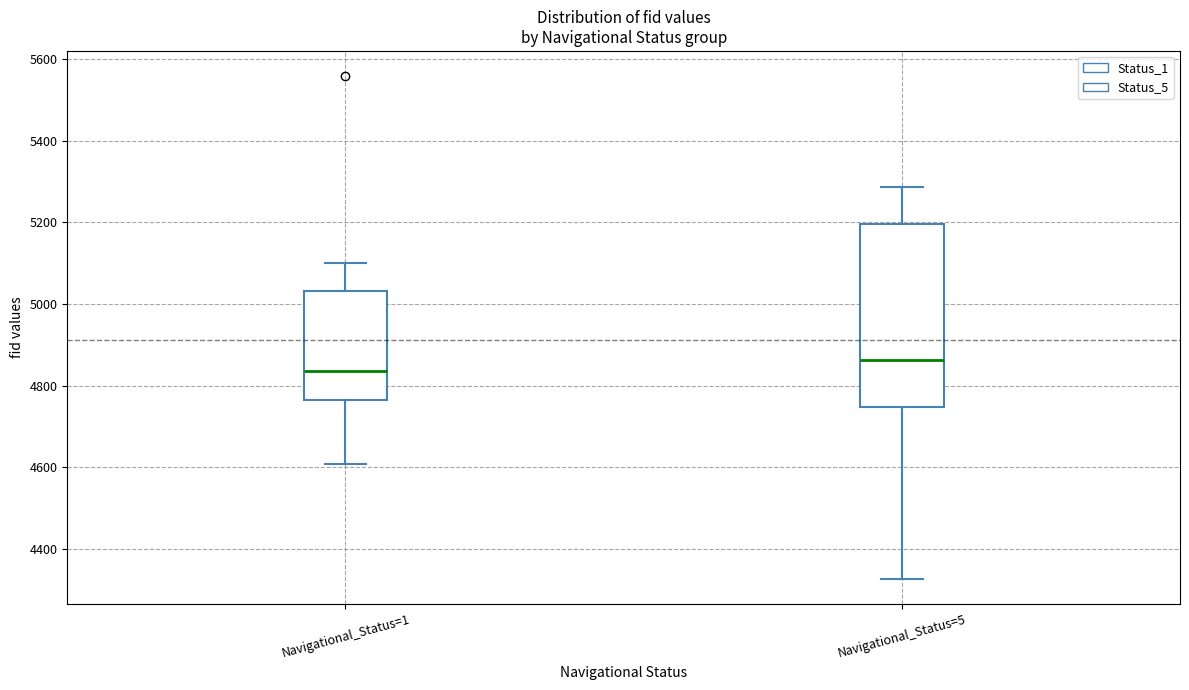

Reading left to right, transcribe this box plot: for each box, give where its median line is, the range the box spans, and where its two whiskers end, as read against the y-axis. The values are not printed on the chart, so give them approximately, as read against the axis.

Navigational_Status=1: median 4840, box 4760 to 5040, whiskers 4600 to 5100
Navigational_Status=5: median 4860, box 4740 to 5200, whiskers 4320 to 5280